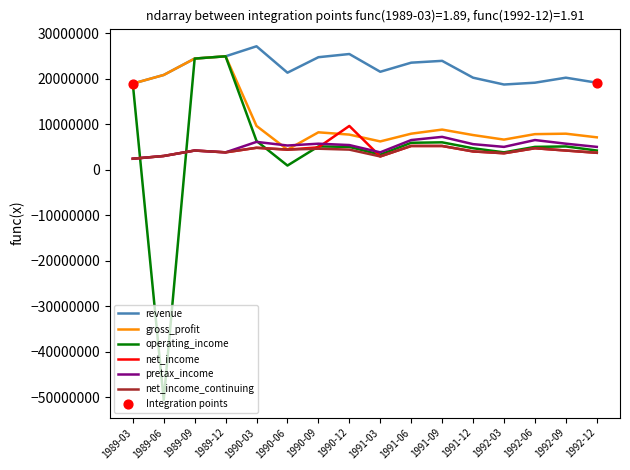

Is the value of pretax_income at 1991-12 greater than the value of gross_profit at 1989-12?

No